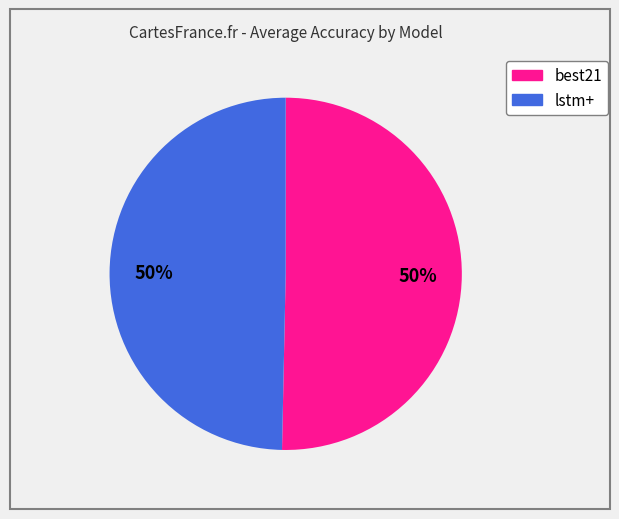

To the nearest percent, what is the average slice percentage?

50%